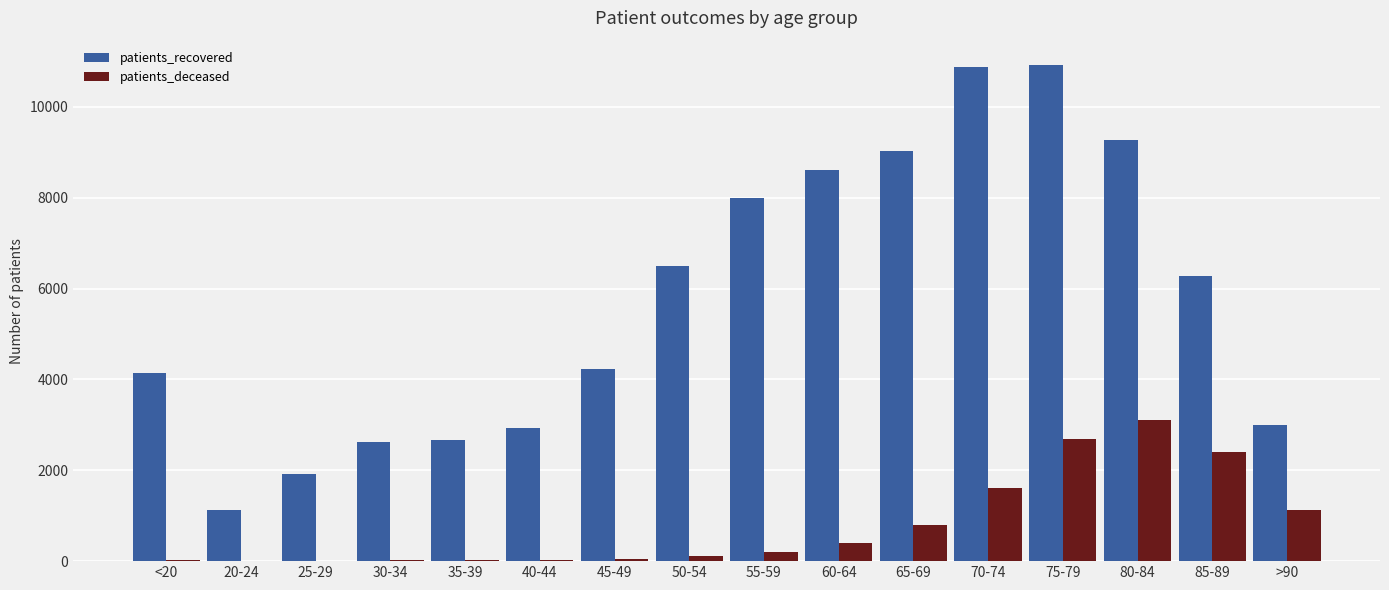

Which series changed the most between 25-29 and 55-59?

patients_recovered